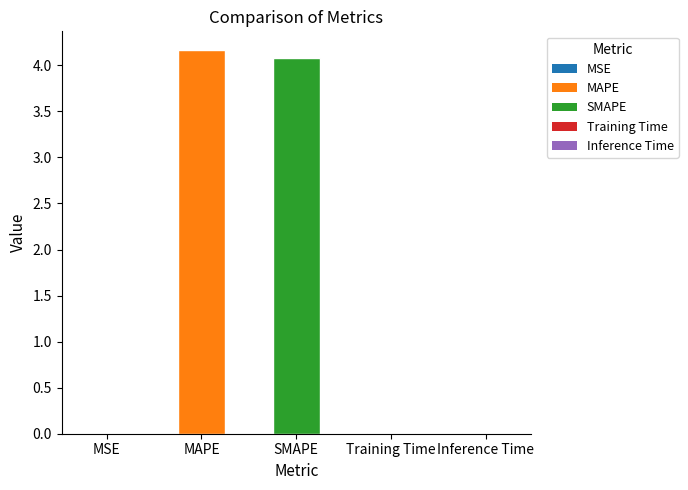

What is the greatest value displayed?

4.2